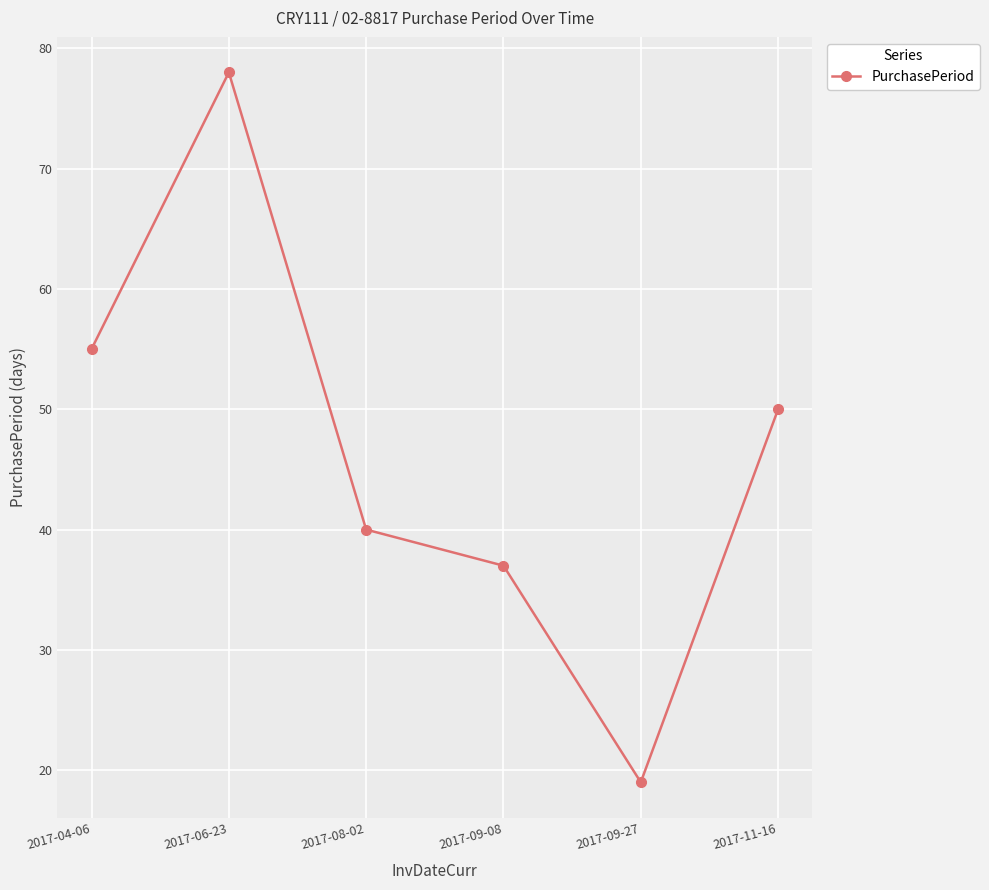

What is the difference between the maximum and second lowest values?

41